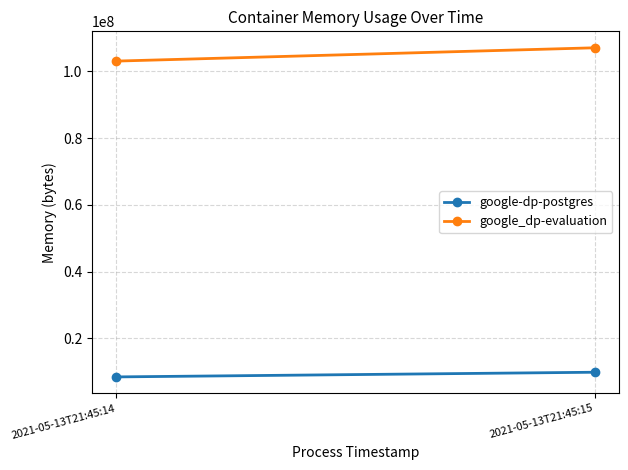

Is the value of google_dp-evaluation at 2021-05-13T21:45:15 greater than the value of google-dp-postgres at 2021-05-13T21:45:15?

Yes